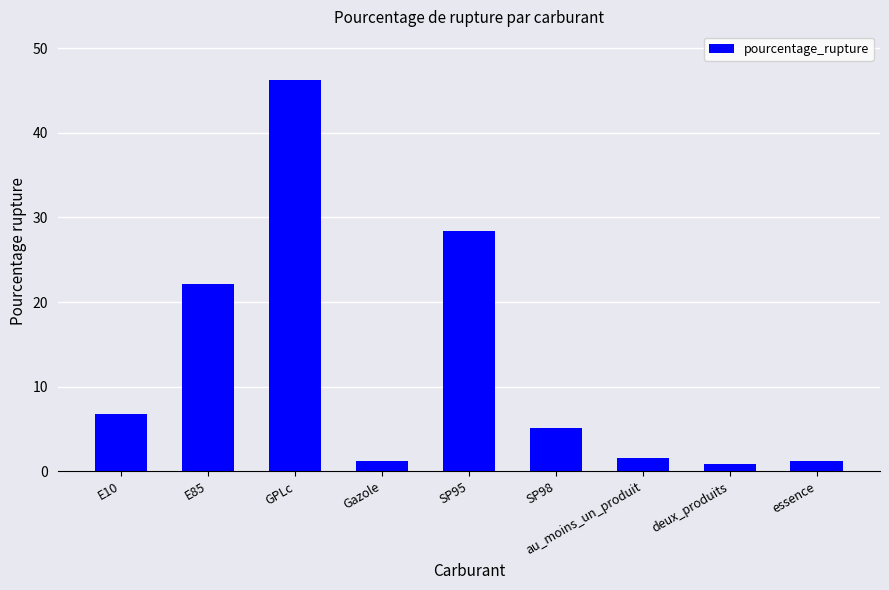

Is it true that the value at GPLc is 21.5?

False